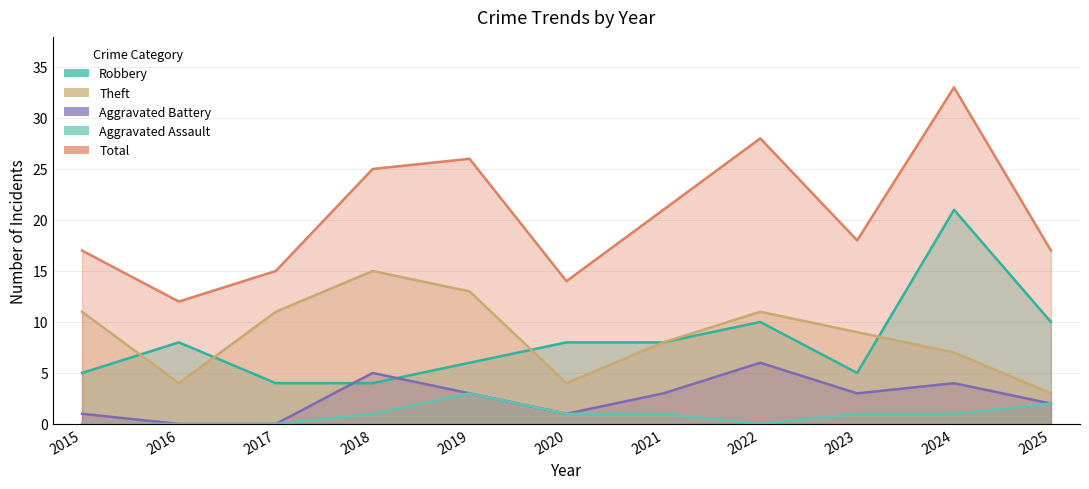

What are all the series names shown in the legend?

Robbery, Theft, Aggravated Battery, Aggravated Assault, Total